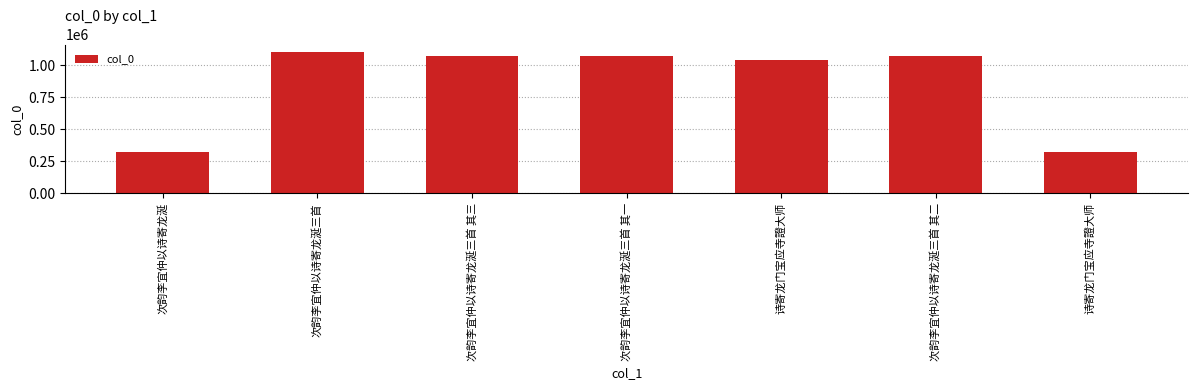

Reading right to left, what are all the values shown in this chart?

诗寄龙门宝应寺證大师=320810	次韵李宜仲以诗寄龙涎三首 其二=1073136	诗寄龙门宝应寺證大师=1038099	次韵李宜仲以诗寄龙涎三首 其一=1073135	次韵李宜仲以诗寄龙涎三首 其三=1073137	次韵李宜仲以诗寄龙涎三首=1106688	次韵李宜仲以诗寄龙涎=324430